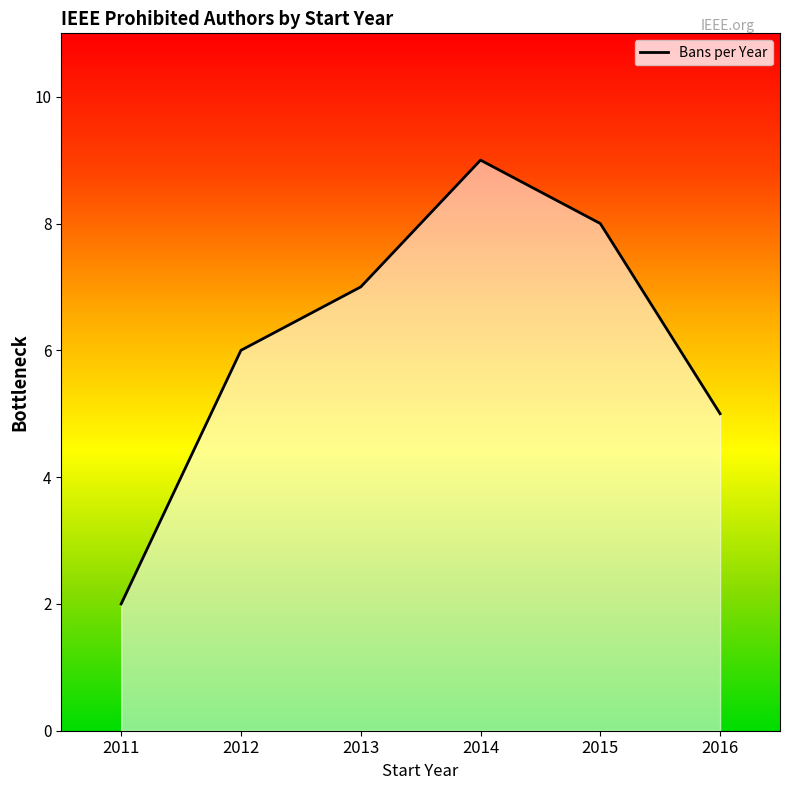

What is the sum of the values at 2012 and 2014?

15